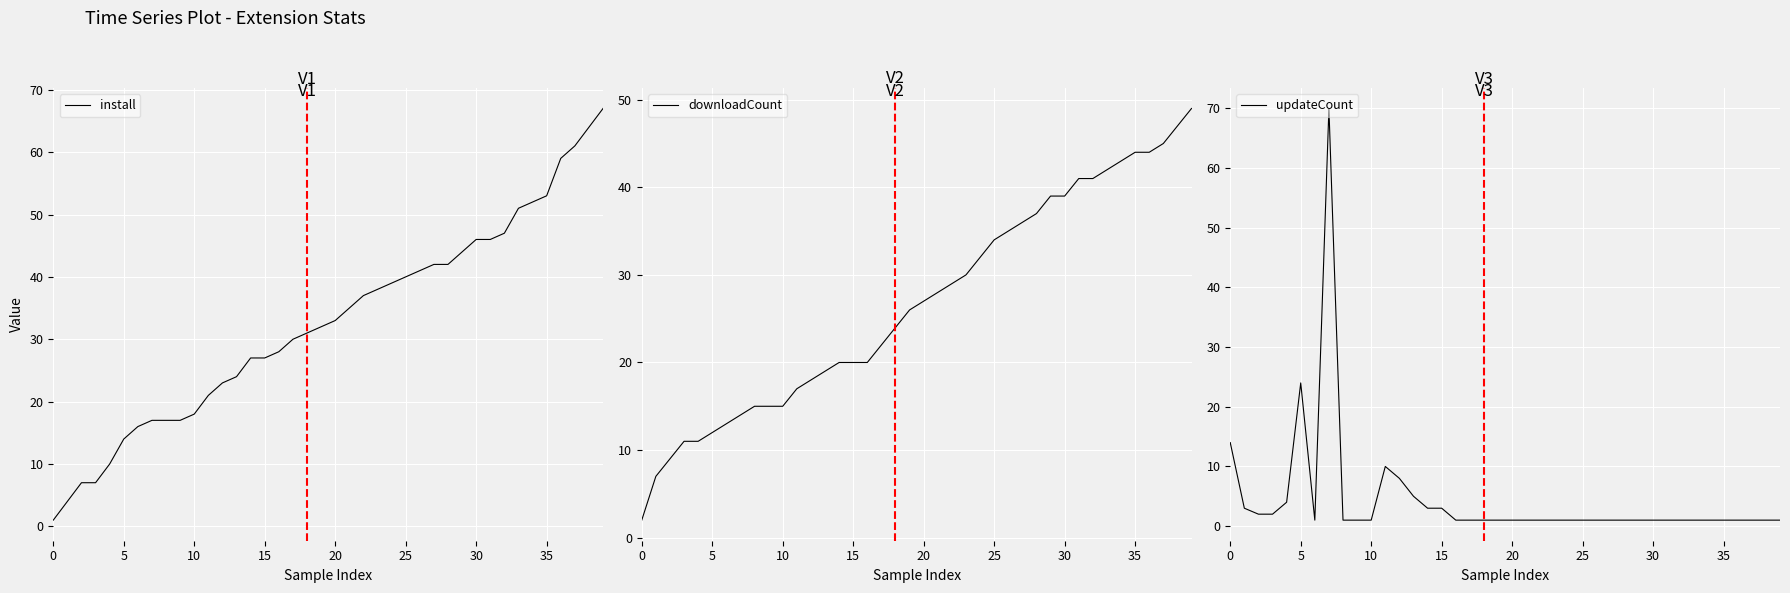

What is the total value across all series at 23?

69